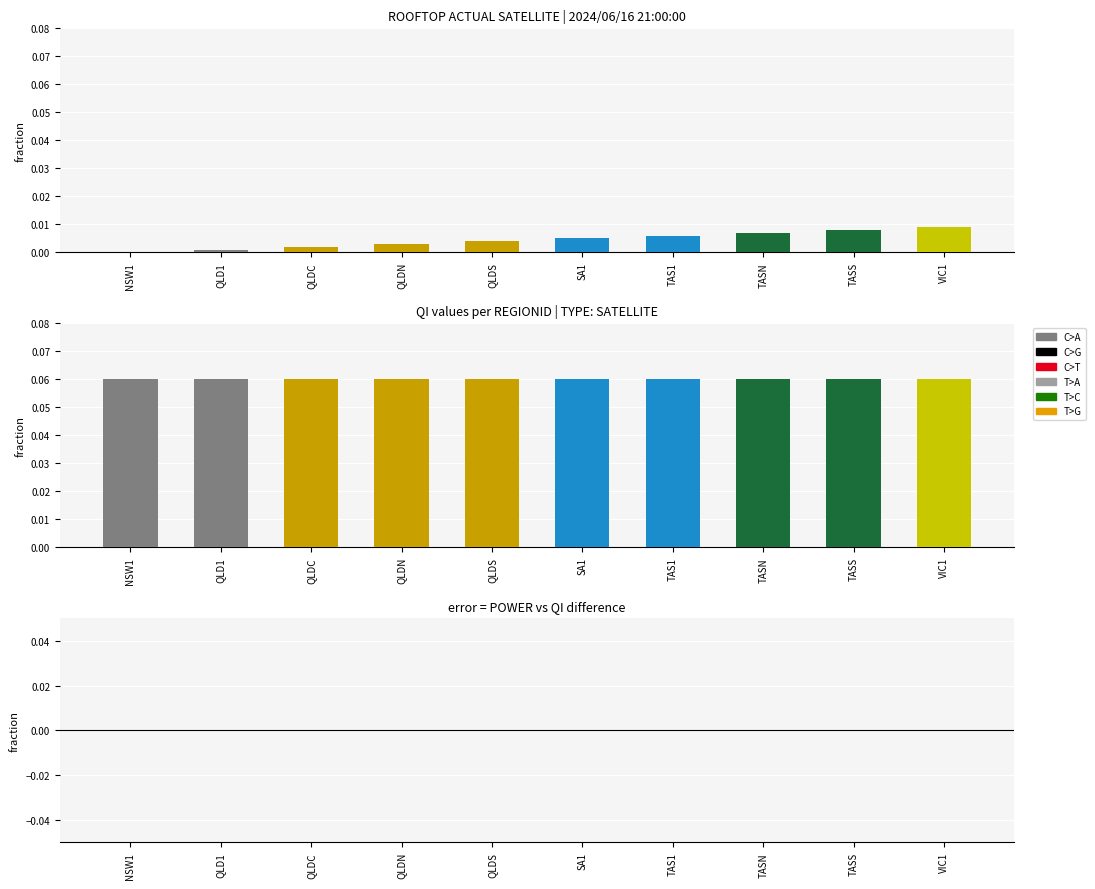

Which category has the highest value in the QI series?

NSW1